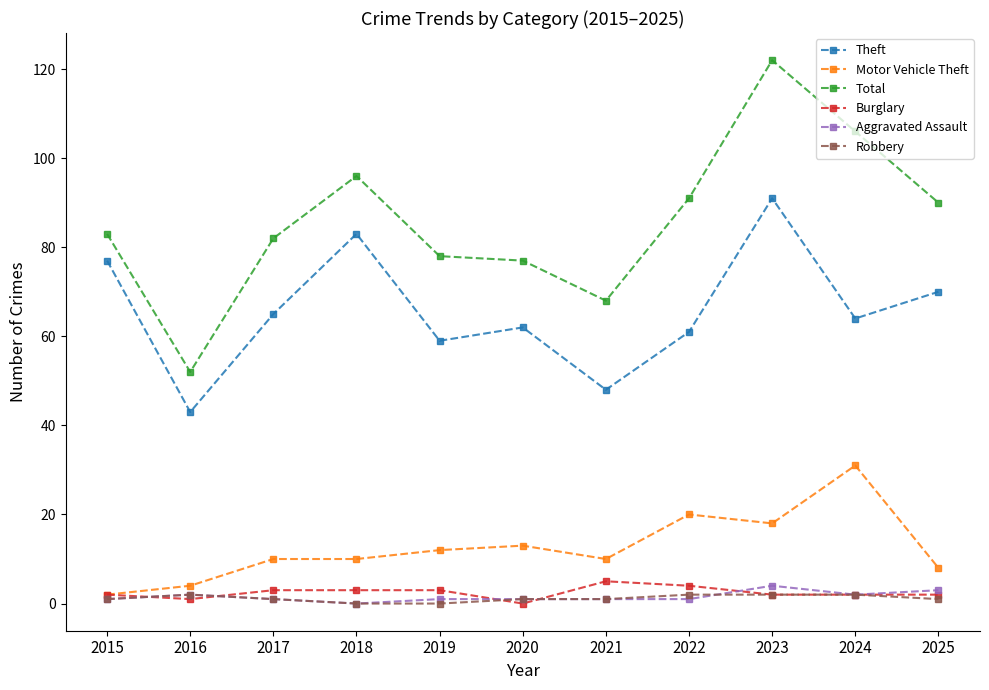

What is the difference between the maximum and minimum values in the Burglary series?

5